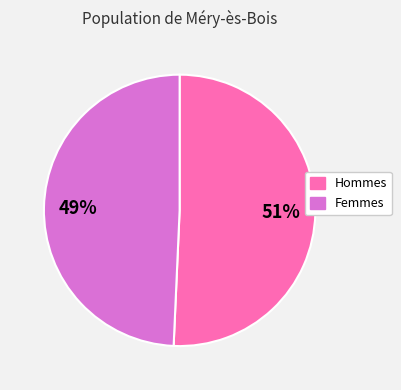

How many slices are in this pie chart?

2